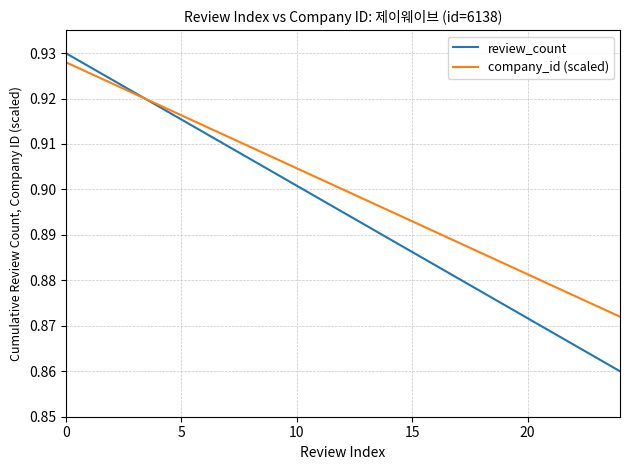

Which series has the largest total across all categories?

company_id (scaled)